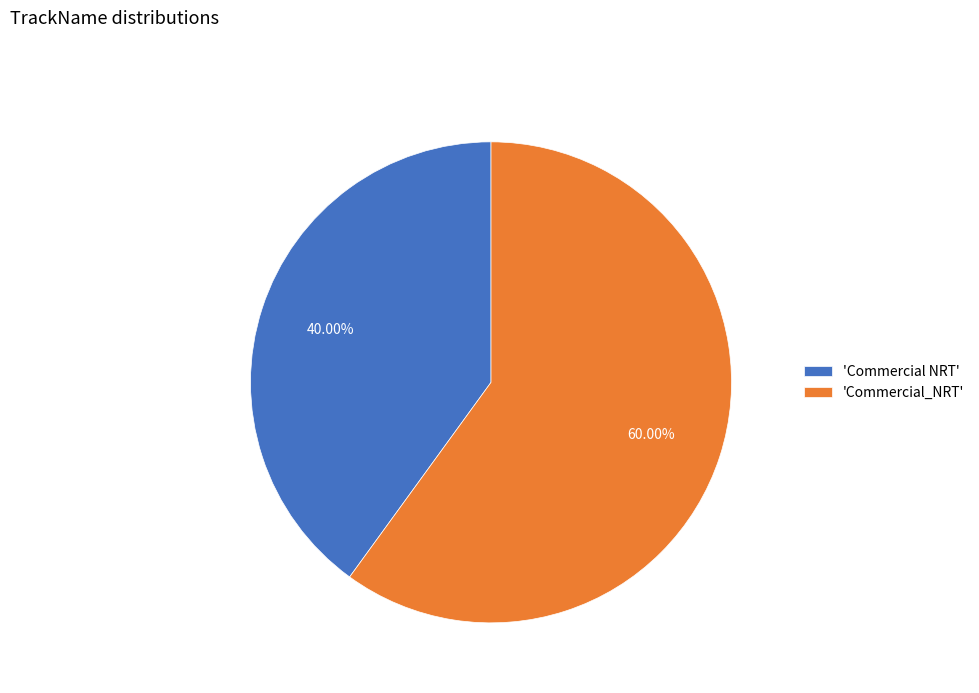

To the nearest percent, what is the difference between the largest and smallest slice percentages?

20%